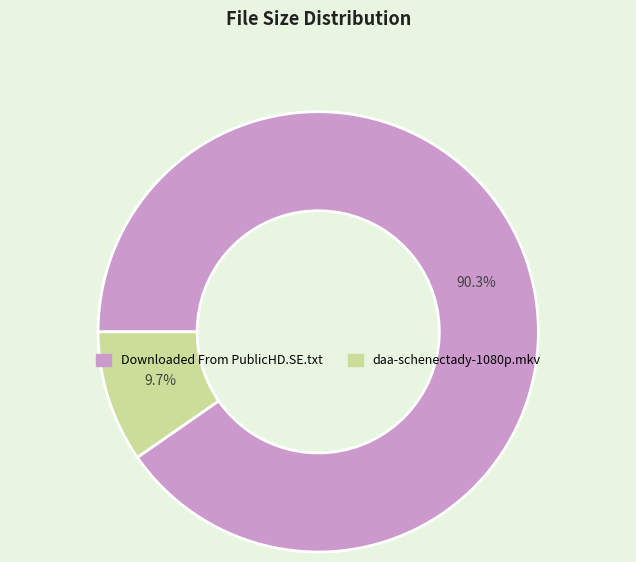

Which has a higher value, Downloaded From PublicHD.SE.txt or daa-schenectady-1080p.mkv?

Downloaded From PublicHD.SE.txt